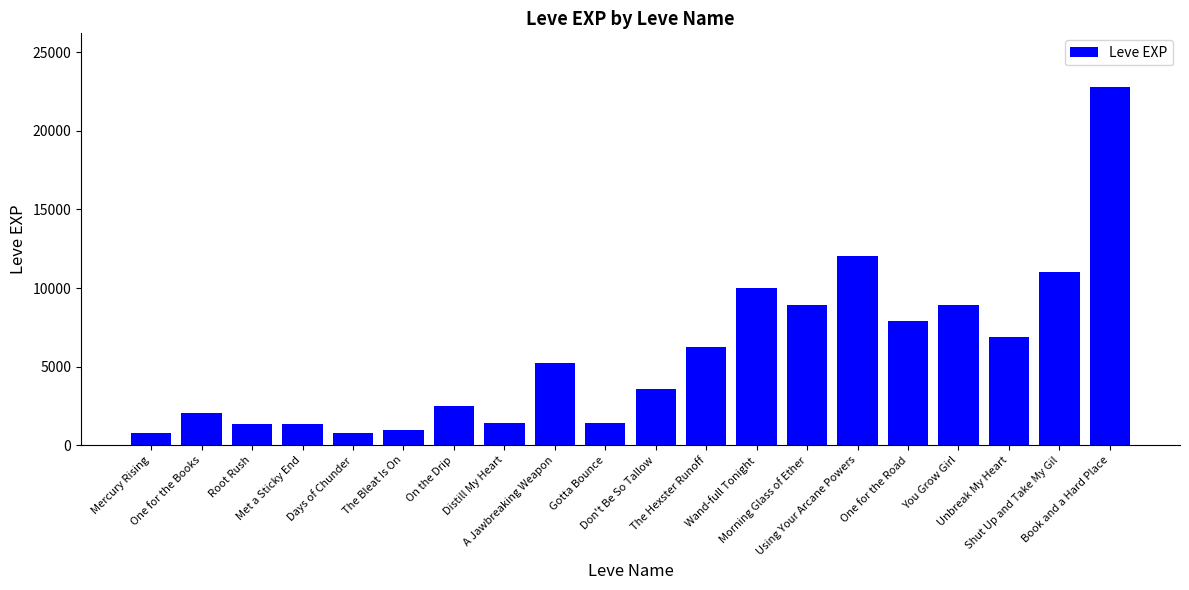

What is the minimum value shown in the chart?

800